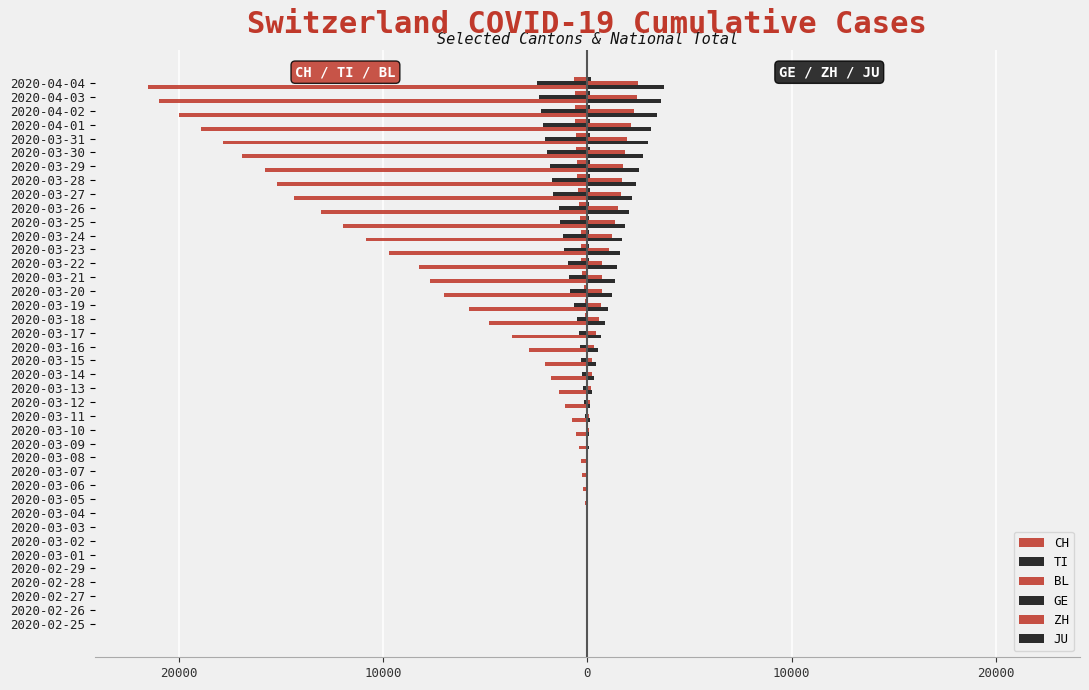

List the series in order of their peak value, lowest first.

CH, TI, BL, JU, ZH, GE